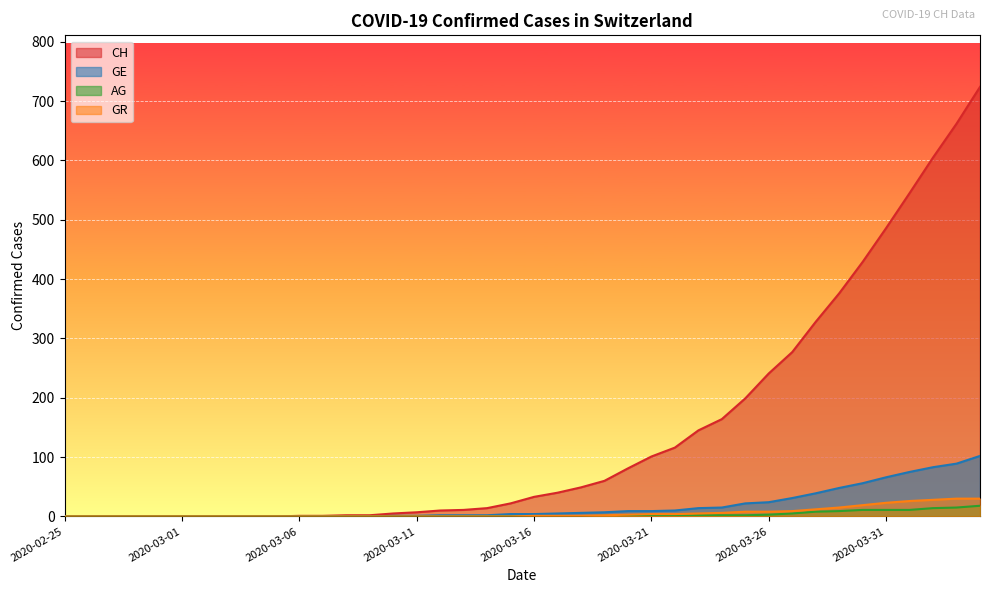

Is it true that AG equals 15 at 2020-03-29?

False